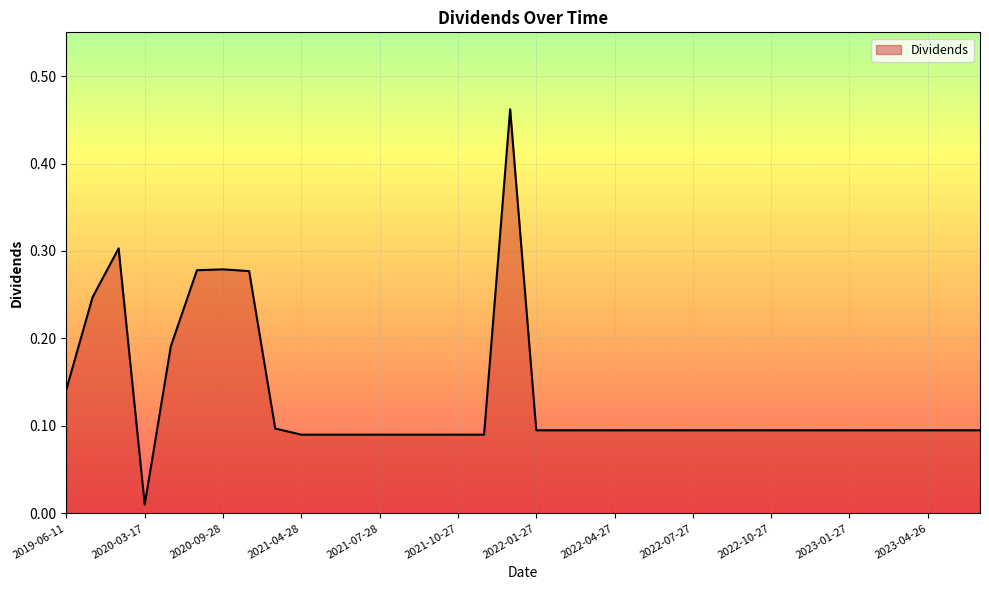

How many lines are shown in the chart?

1